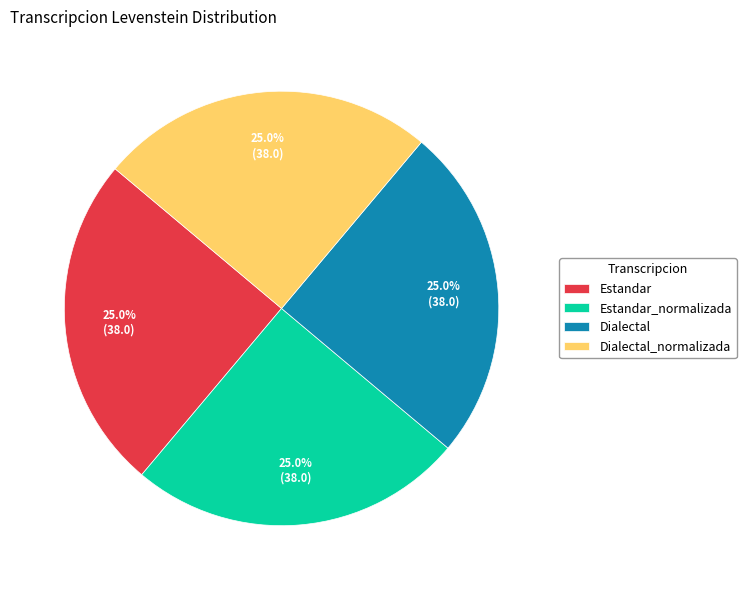

Is it true that Estandar_normalizada is 33% of the pie?

False